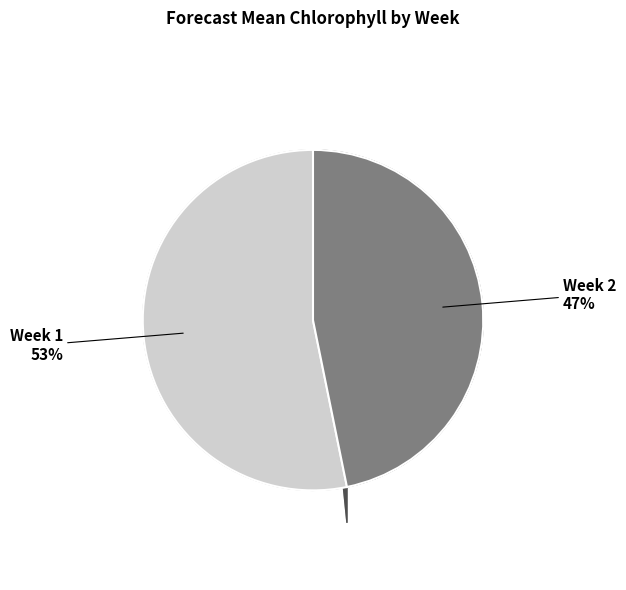

To the nearest percent, what portion does Week 2 represent?

47%